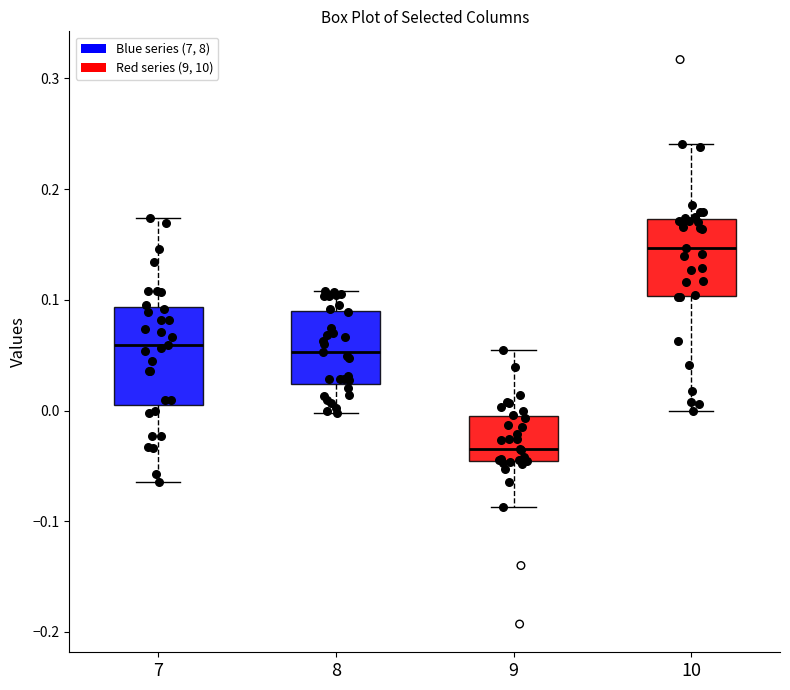

Where does the lower whisker of the box at x = 9 end on the y-axis? The values are not printed on the chart, so give them approximately, as read against the axis.

-0.09